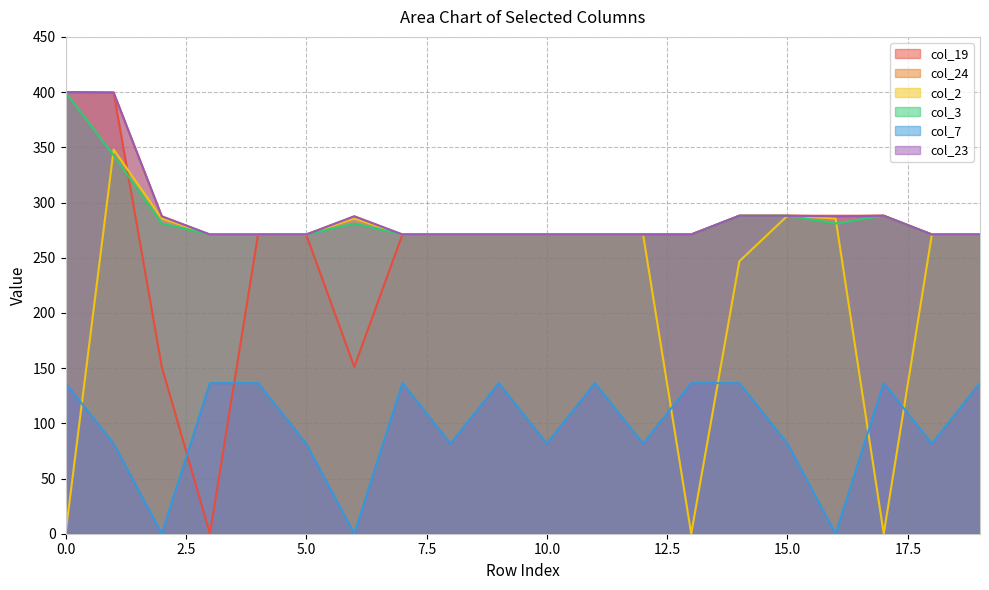

What are all the series names shown in the legend?

col_19, col_24, col_2, col_3, col_7, col_23